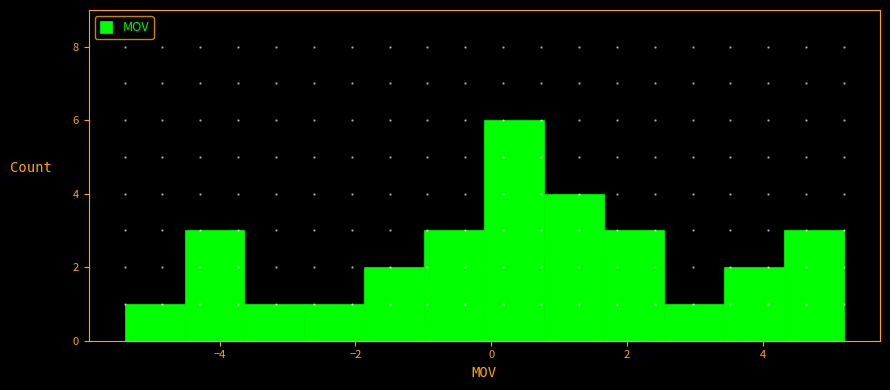

How tall is the bar that spans -5.4 to -4.6 on the x-axis? Neither the bar edges nor the heights are printed on the chart, so give them approximately, as read against the axes.

1